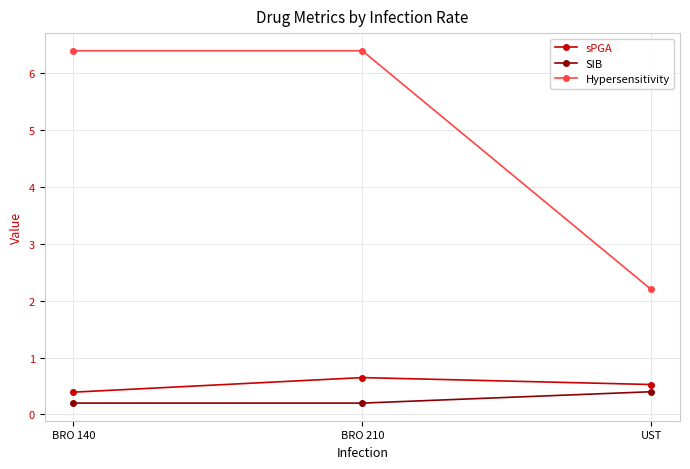

Read the Hypersensitivity value at BRO 210.

6.4